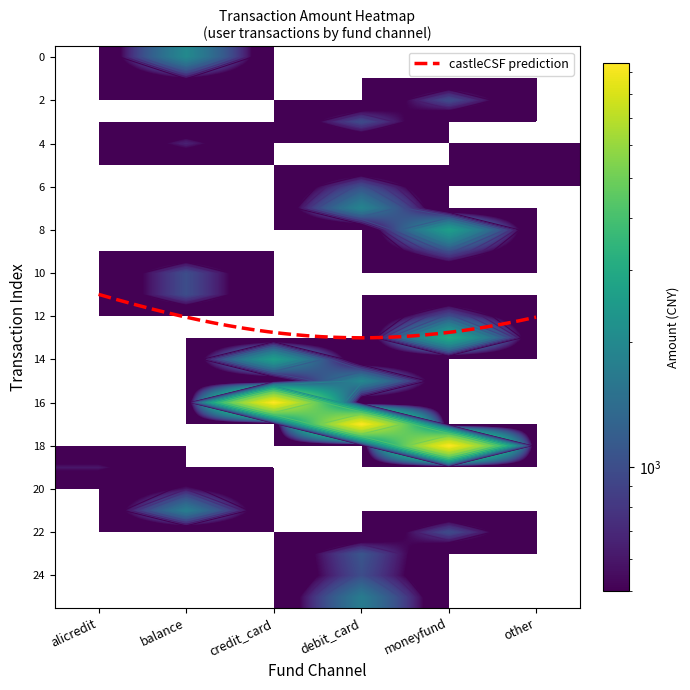

Is the value of alicredit at 13 greater than the value of moneyfund at 6?

No